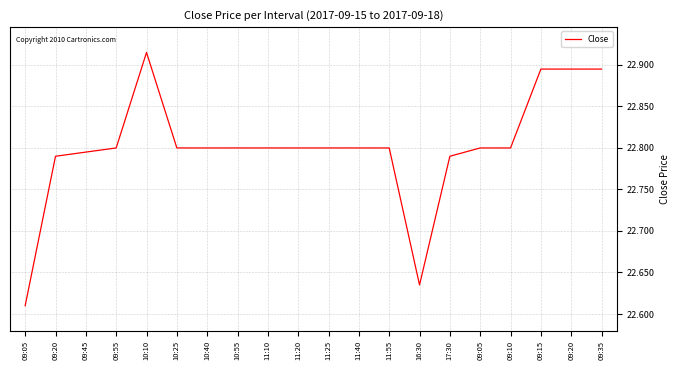

Count the number of categories in the chart.

20